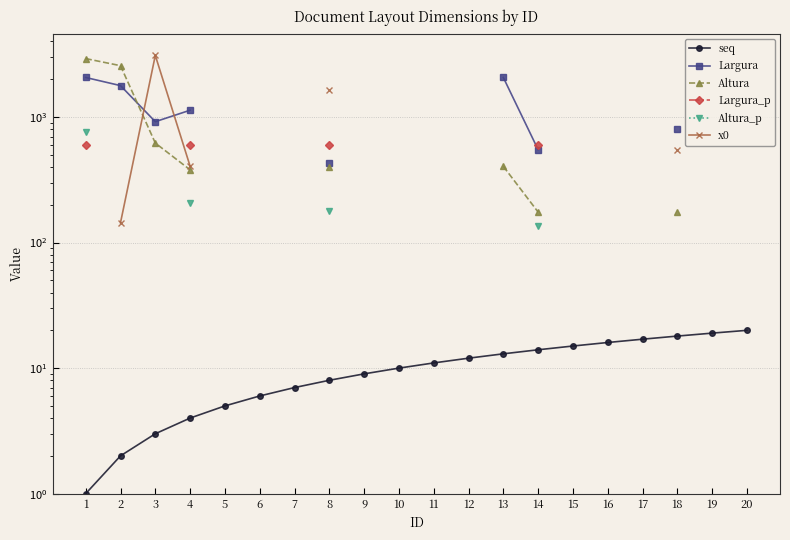

What are all the series names shown in the legend?

seq, Largura, Altura, Largura_p, Altura_p, x0